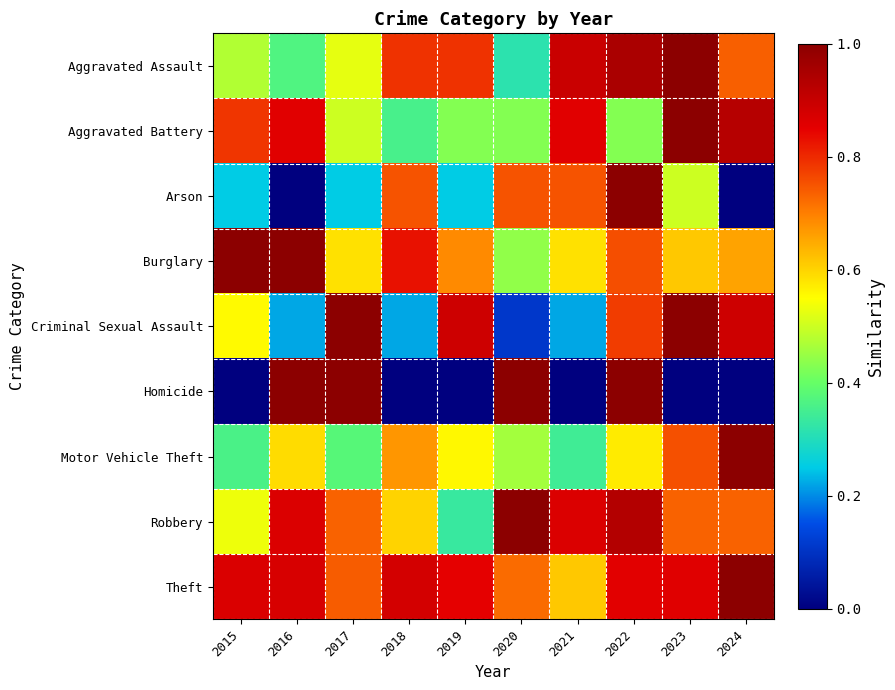

Reading right to left, list all the values displayed in this chart.

Aggravated Assault: 2024=0.7	2023=1.0	2022=0.9	2021=0.9	2020=0.3	2019=0.8	2018=0.8	2017=0.5	2016=0.4	2015=0.5
Aggravated Battery: 2024=0.9	2023=1.0	2022=0.4	2021=0.9	2020=0.4	2019=0.4	2018=0.4	2017=0.5	2016=0.9	2015=0.8
Arson: 2024=0.0	2023=0.5	2022=1.0	2021=0.8	2020=0.8	2019=0.2	2018=0.8	2017=0.2	2016=0.0	2015=0.2
Burglary: 2024=0.7	2023=0.6	2022=0.8	2021=0.6	2020=0.4	2019=0.7	2018=0.8	2017=0.6	2016=1.0	2015=1.0
Criminal Sexual Assault: 2024=0.9	2023=1.0	2022=0.8	2021=0.2	2020=0.1	2019=0.9	2018=0.2	2017=1.0	2016=0.2	2015=0.6
Homicide: 2024=0.0	2023=0.0	2022=1.0	2021=0.0	2020=1.0	2019=0.0	2018=0.0	2017=1.0	2016=1.0	2015=0.0
Motor Vehicle Theft: 2024=1.0	2023=0.8	2022=0.6	2021=0.3	2020=0.5	2019=0.6	2018=0.7	2017=0.4	2016=0.6	2015=0.4
Robbery: 2024=0.7	2023=0.7	2022=0.9	2021=0.9	2020=1.0	2019=0.3	2018=0.6	2017=0.7	2016=0.9	2015=0.5
Theft: 2024=1.0	2023=0.9	2022=0.9	2021=0.6	2020=0.7	2019=0.8	2018=0.9	2017=0.7	2016=0.9	2015=0.9